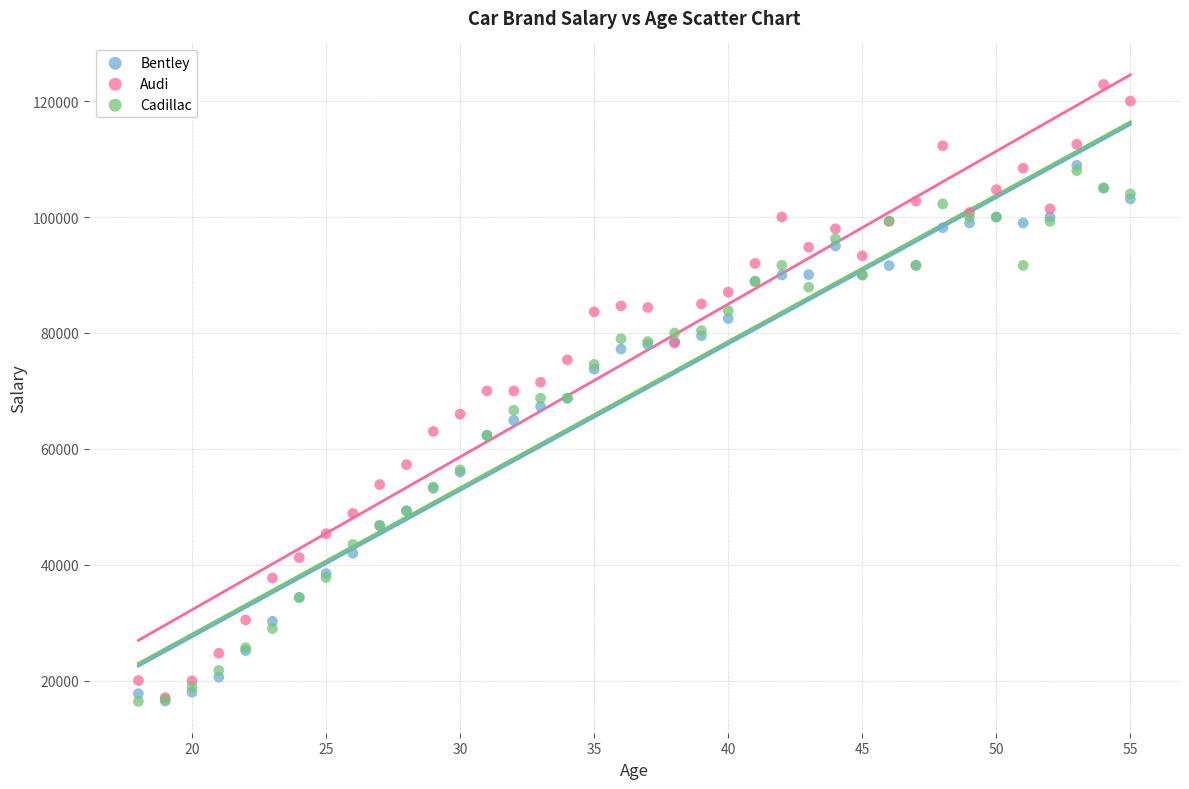

Which series has the largest Y range (max minus min)?

Audi